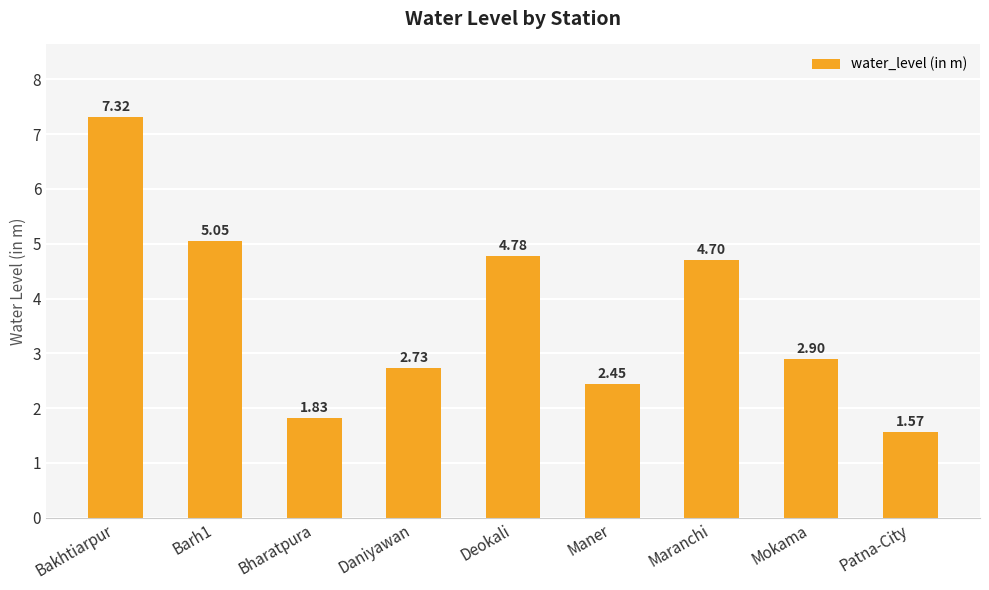

What is the change in value from Bakhtiarpur to Deokali?

-2.5